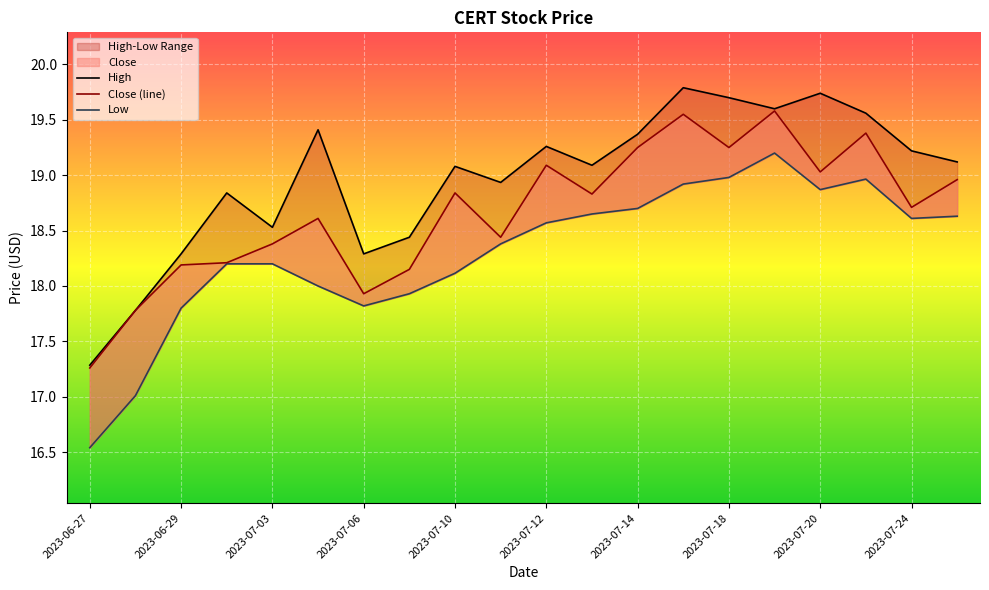

True or false: Low and High cross at least once.

False